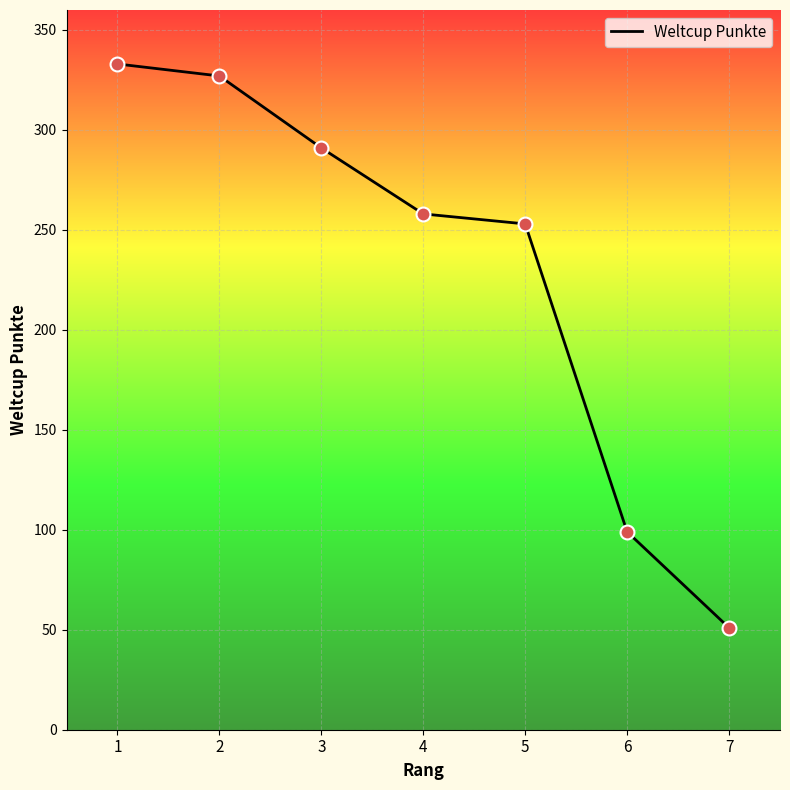

What is the change in value from 4 to 5?

-5